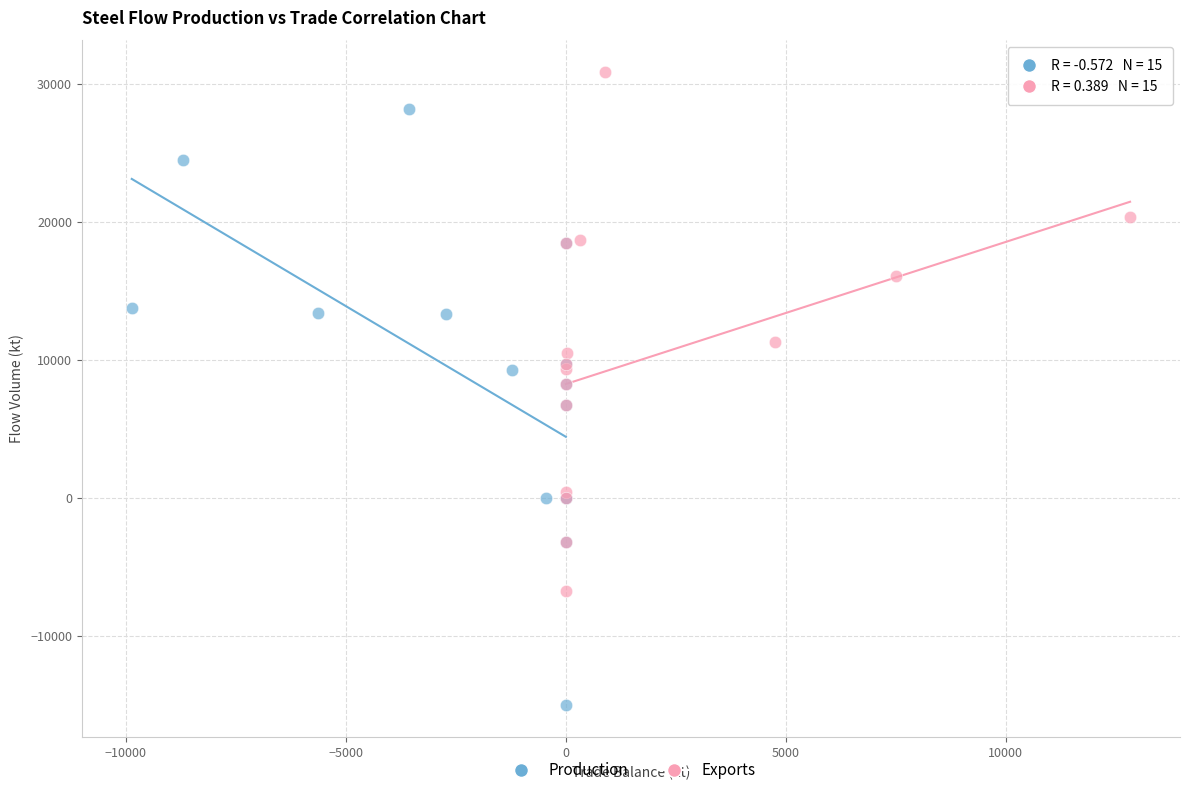

Which series reaches the maximum Y coordinate?

Exports